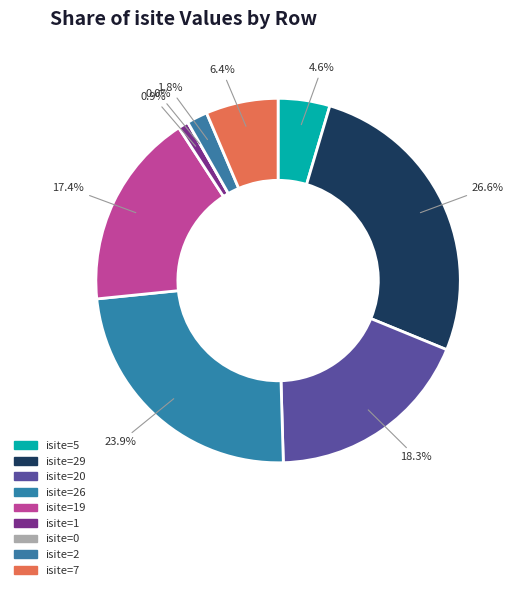

Is it true that Row 3 (O1, n=1) is 10% of the pie?

False